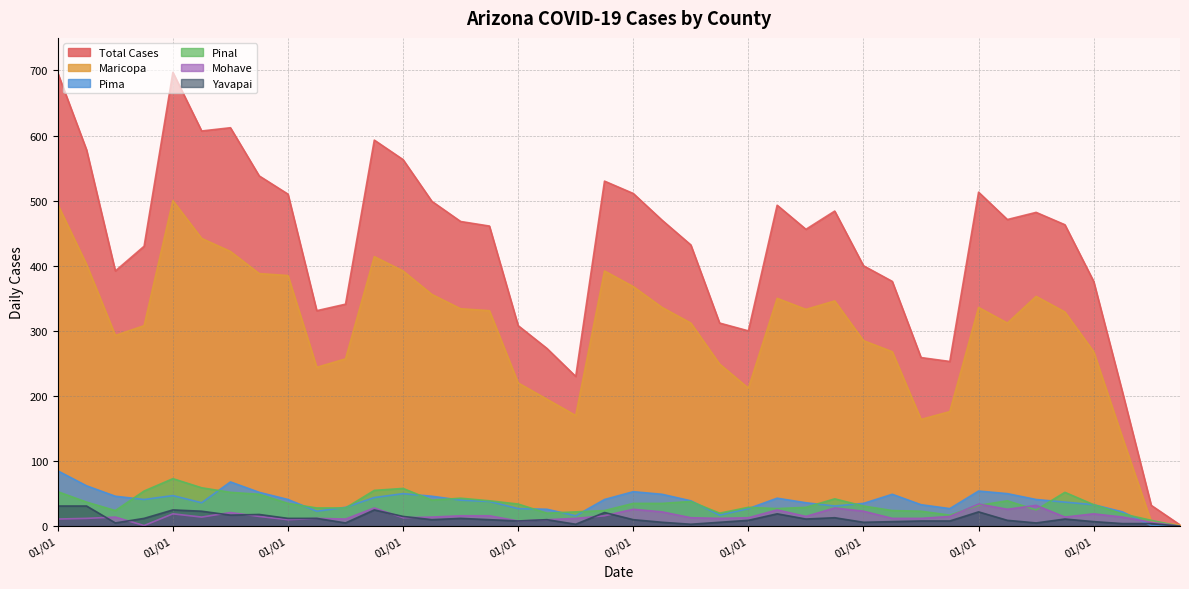

In cases_PINAL, how many points are higher than both neighbors (excluding endpoints)?

2